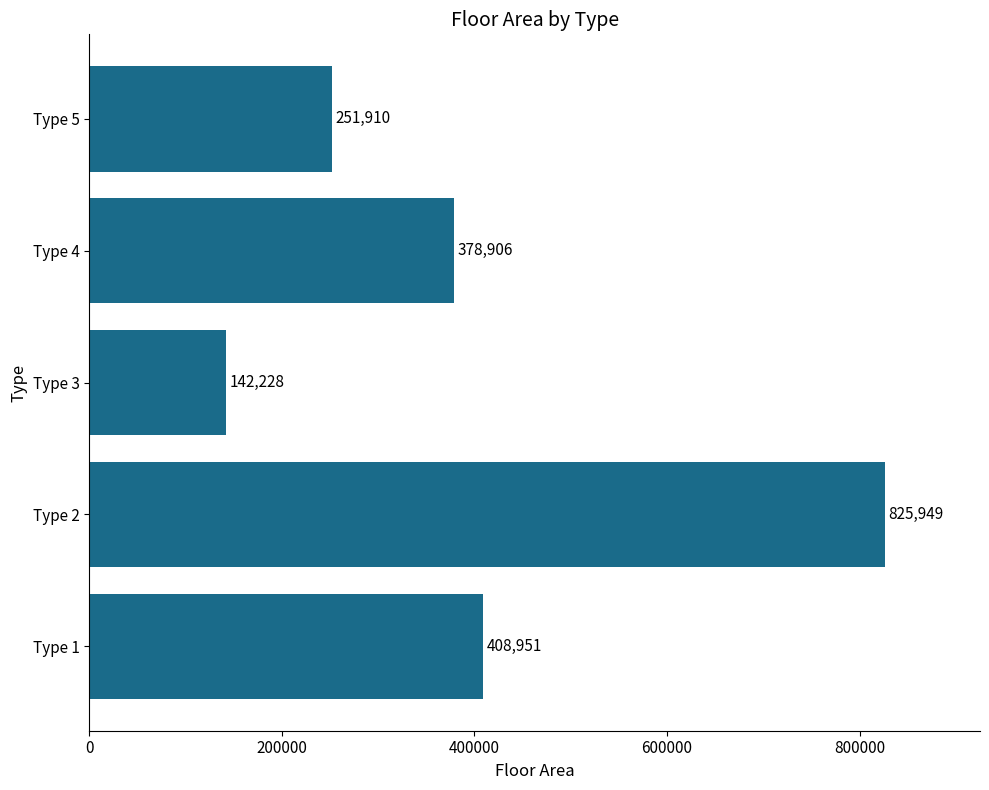

Is it true that the value at Type 1 is 99352?

False